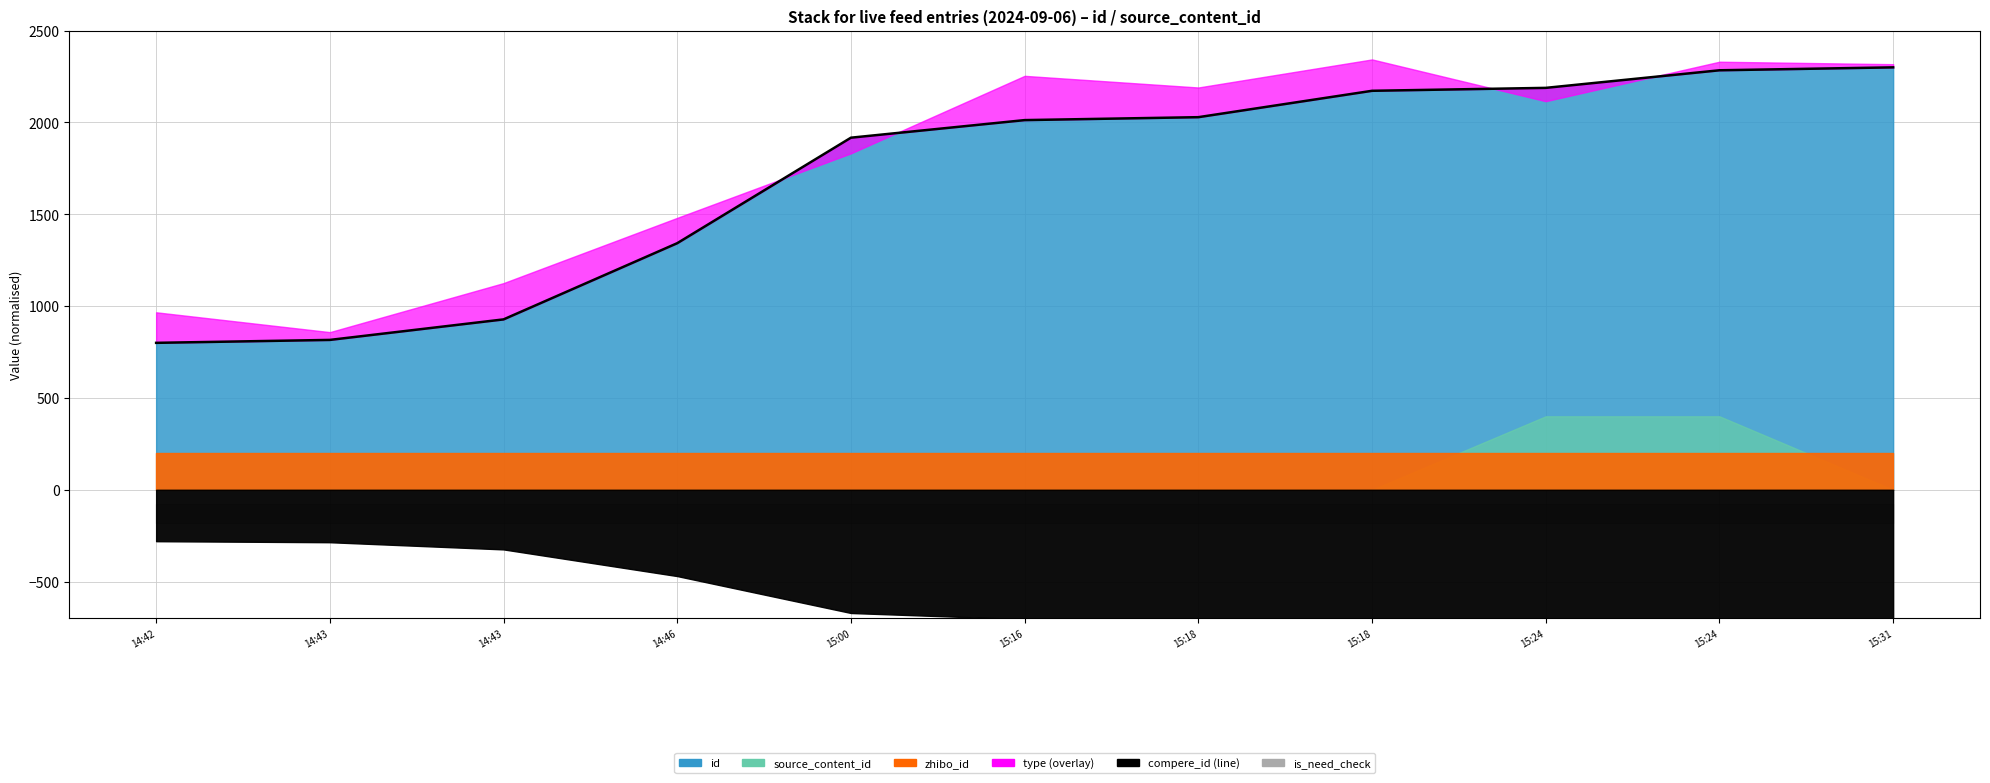

True or false: the data shows 2300.0 at 15:31.

True